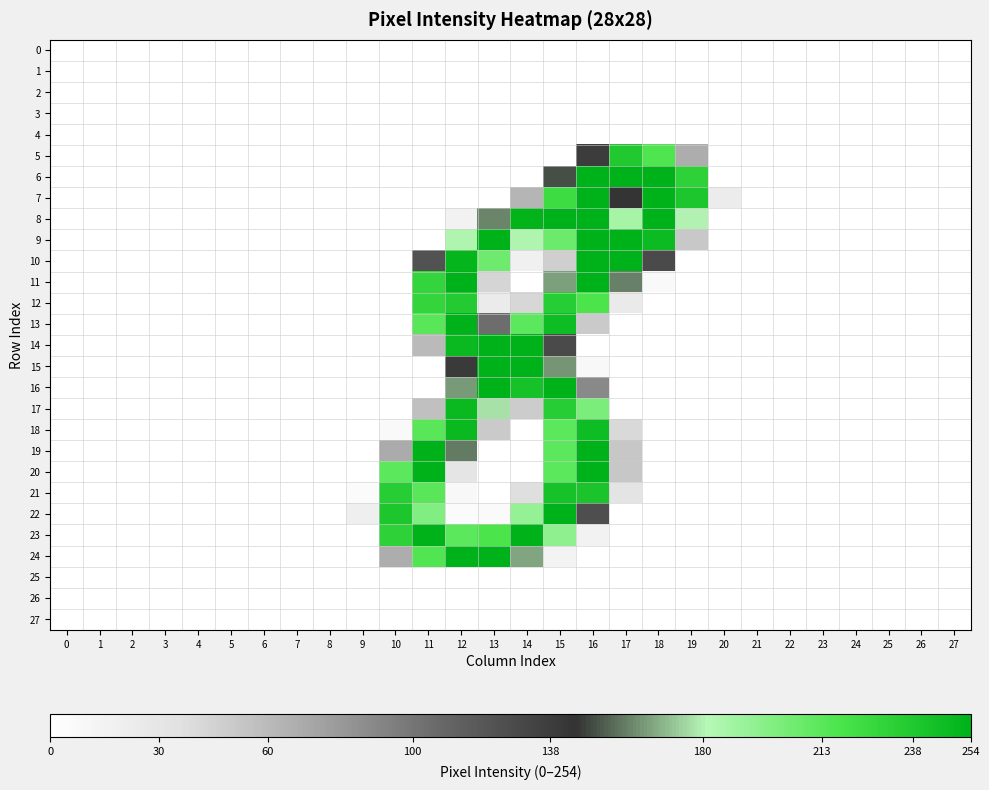

Which label corresponds to the largest value in the chart?

16